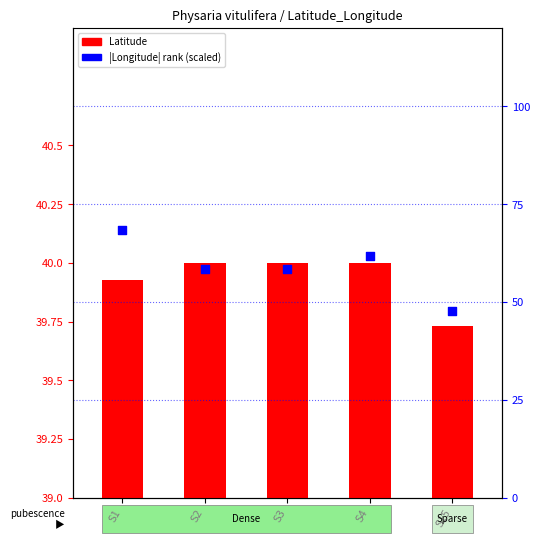

Which series contains the lowest Y value?

Latitude